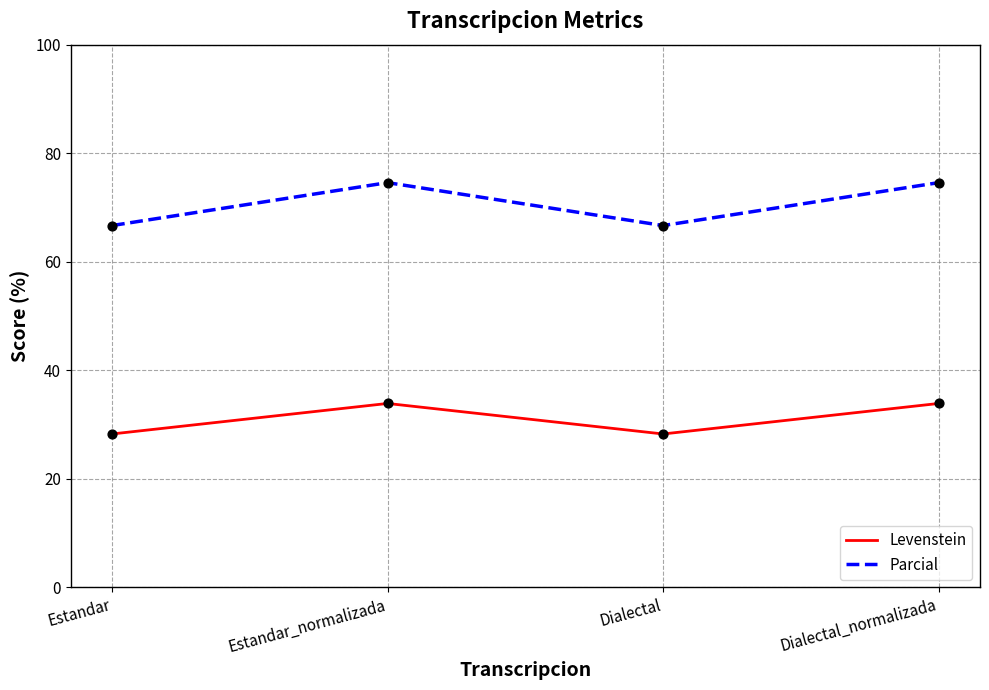

Which series has the widest spread of values?

Parcial